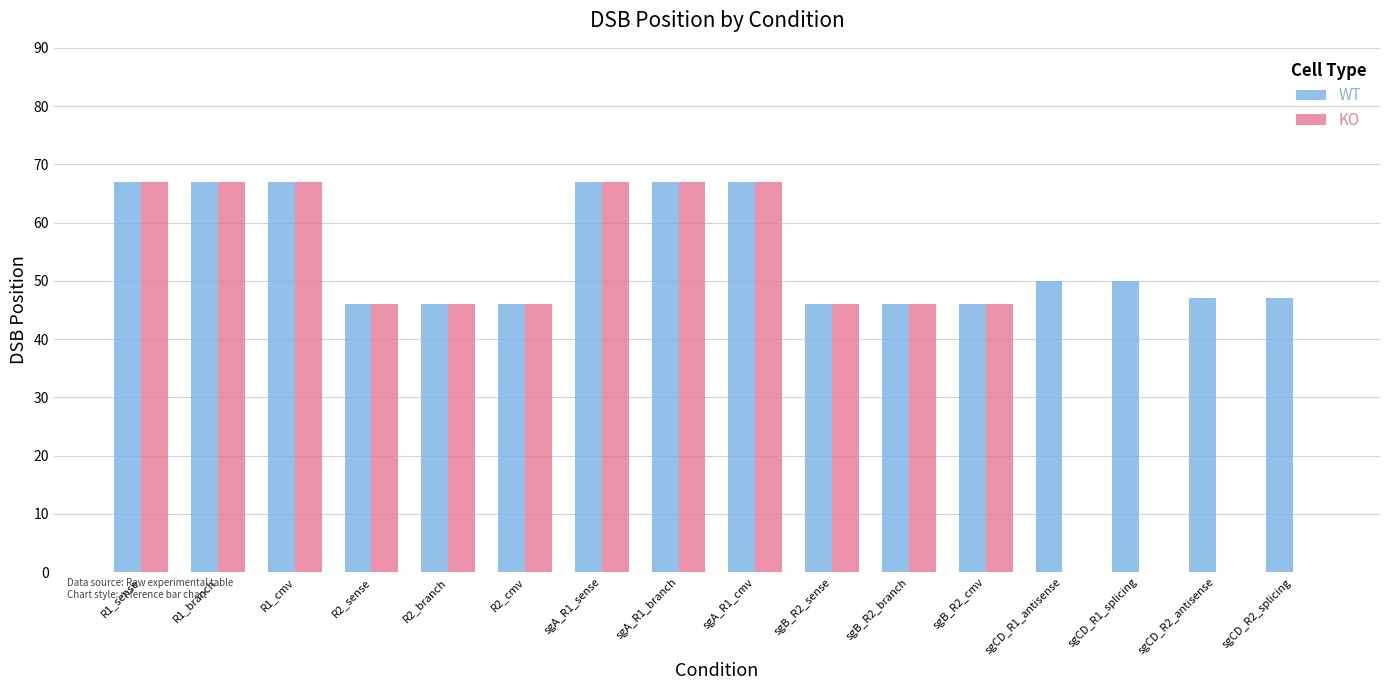

What is the sum of the WT values at sgCD_R2_splicing and sgB_R2_cmv?

93